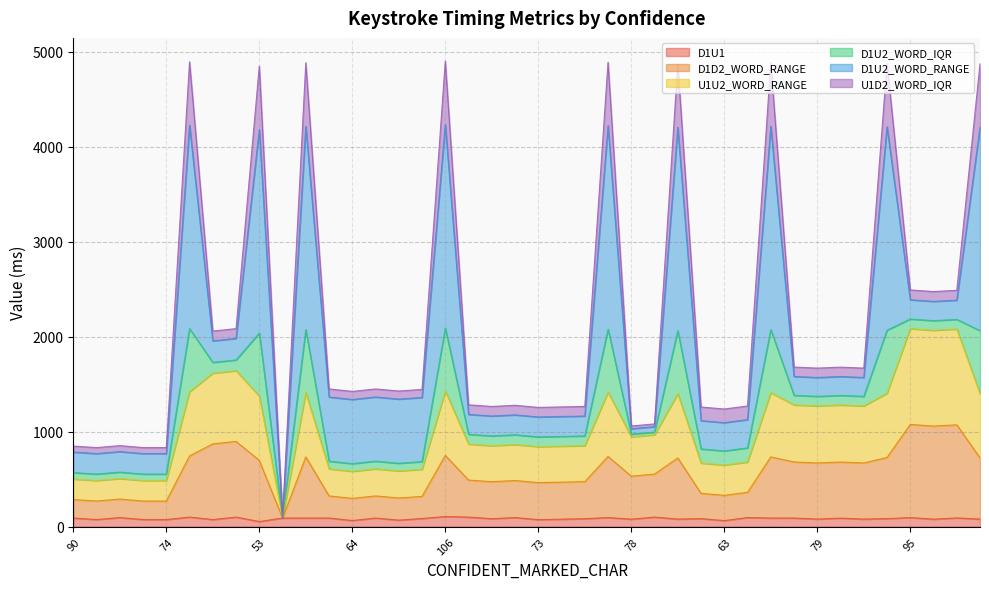

What is the highest value of the D1U1 series?

106.0